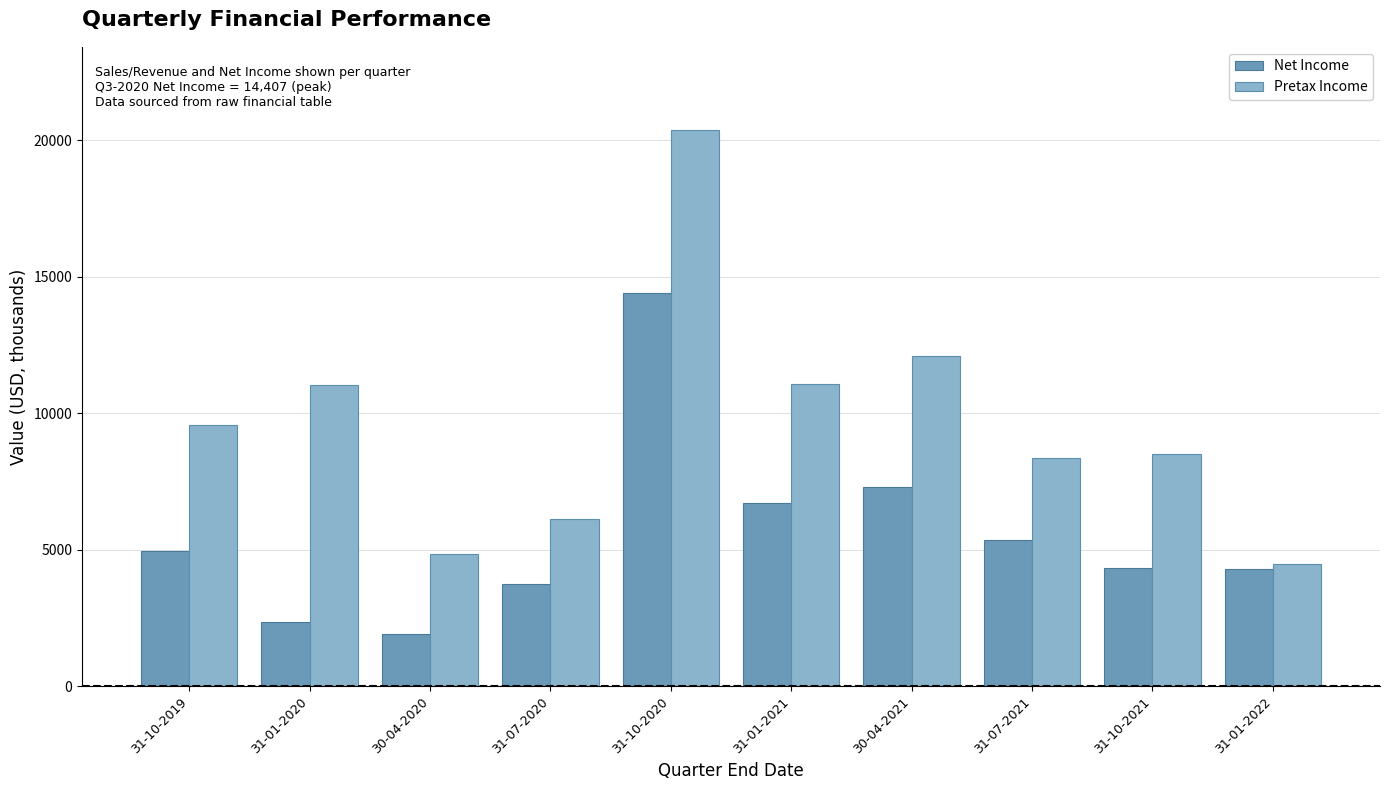

What is the average value of the Net Income series?

5537.1